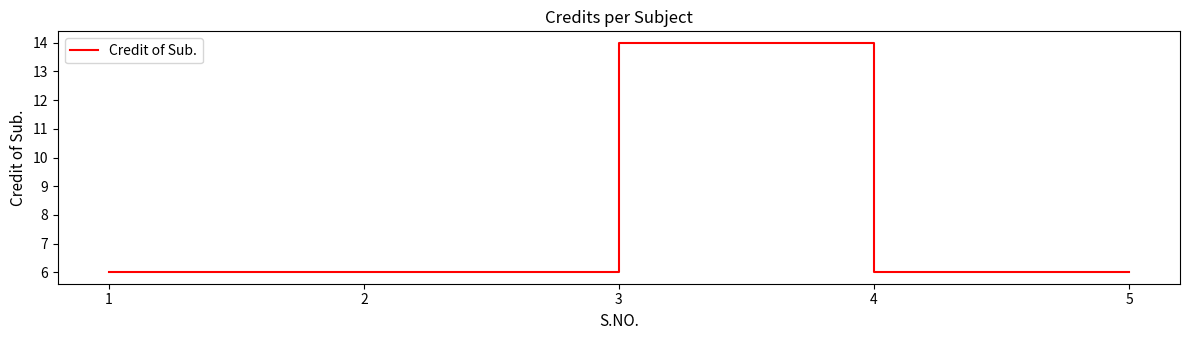

Where is the first local maximum?

3